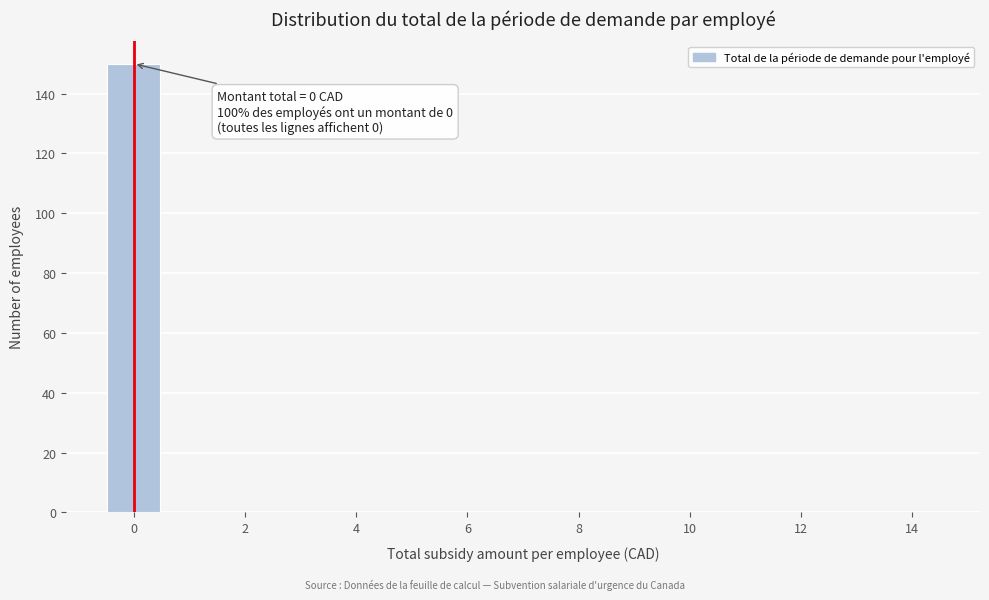

Over which range of the x-axis is the bar tallest?

-0.5 to 0.5